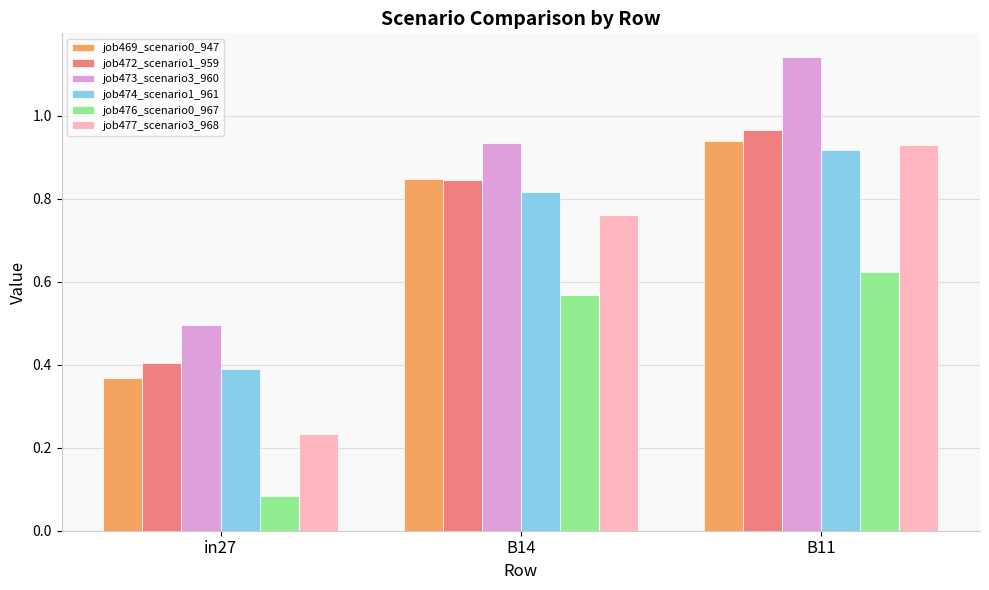

At which label is job472_scenario1_959 closest to 0?

in27